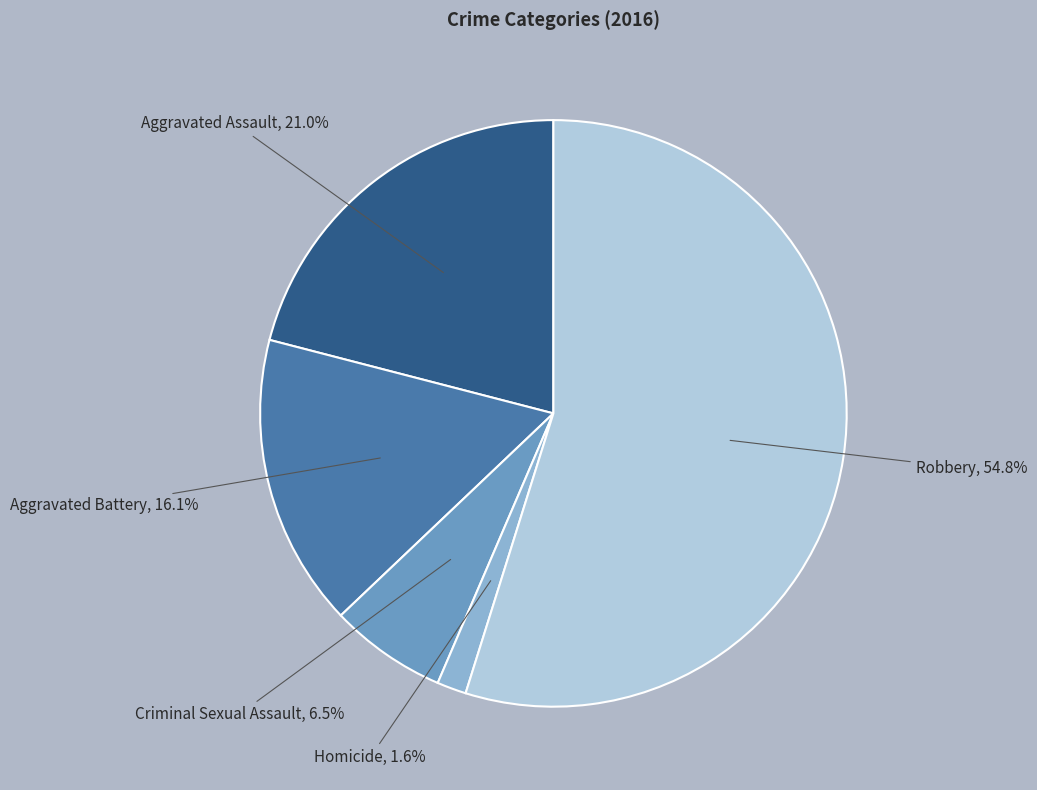

Does any single category account for the majority?

Yes